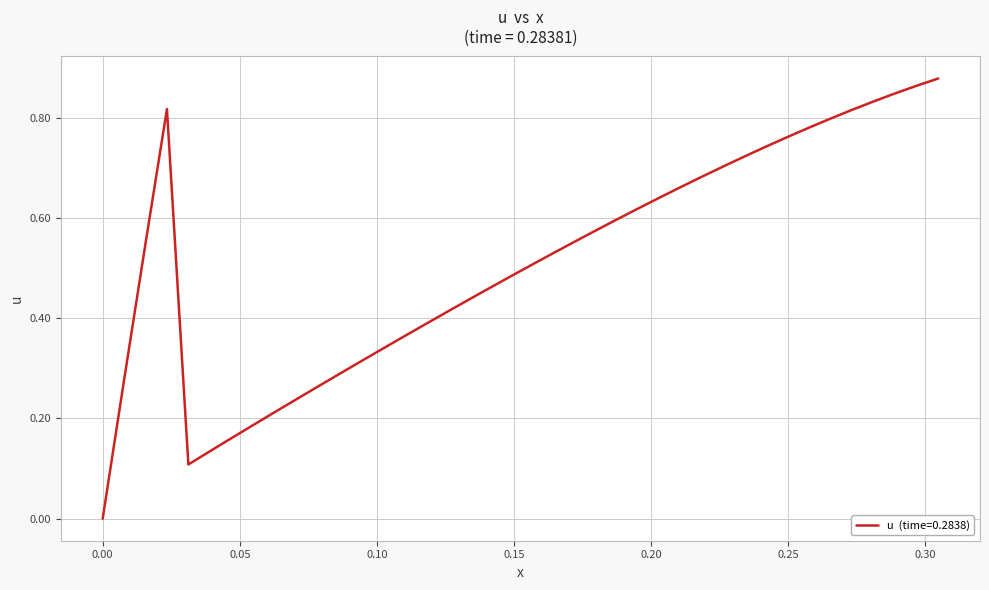

Is this an area chart (filled region under the line)?

No